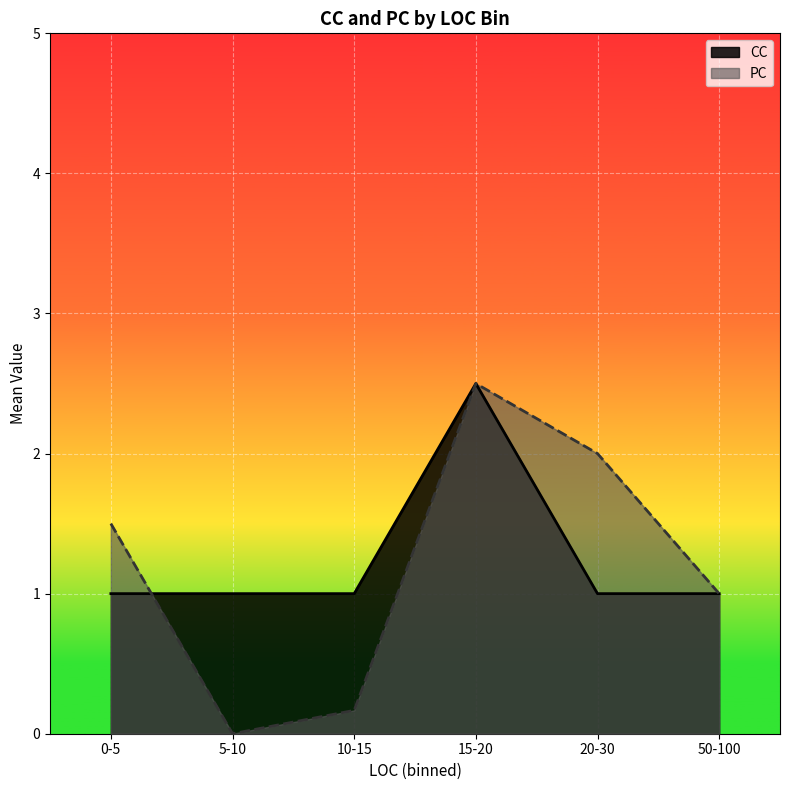

The value of PC at 5-10 is 1.7. True or false?

False